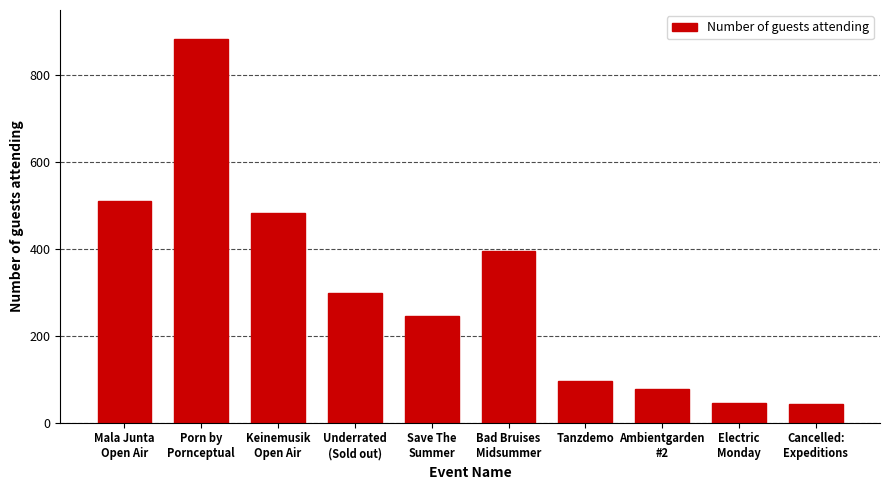

The value at Tanzdemo is 96. True or false?

True